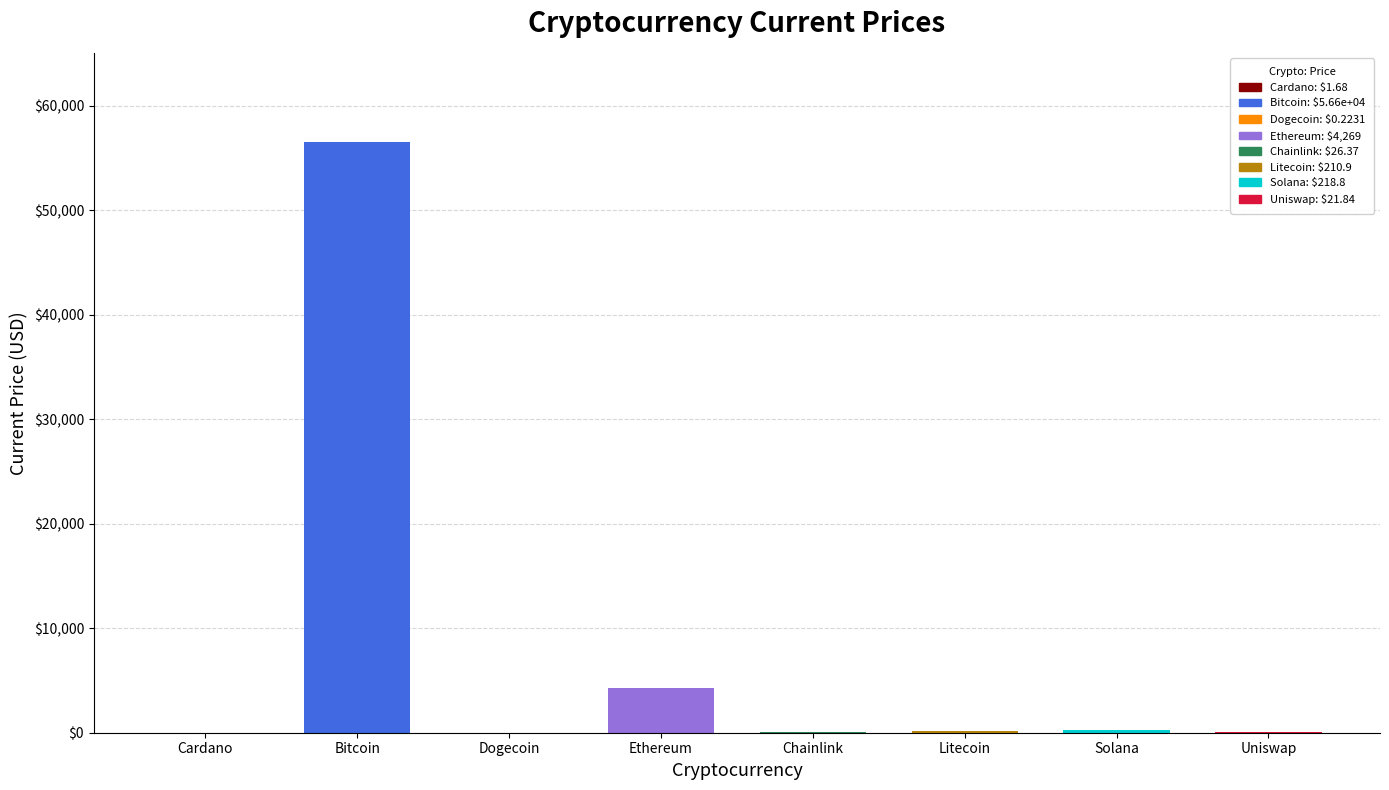

At which category does the chart reach its minimum across all series?

Dogecoin